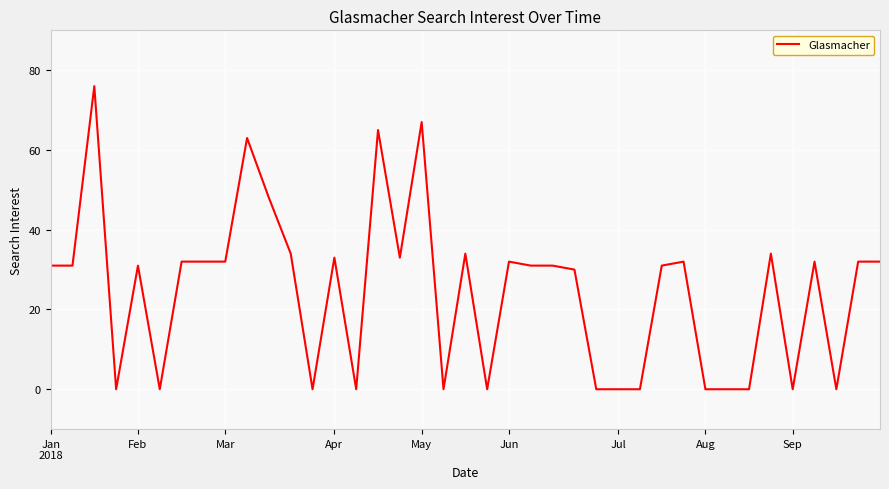

What is the difference between the maximum and minimum values?

76